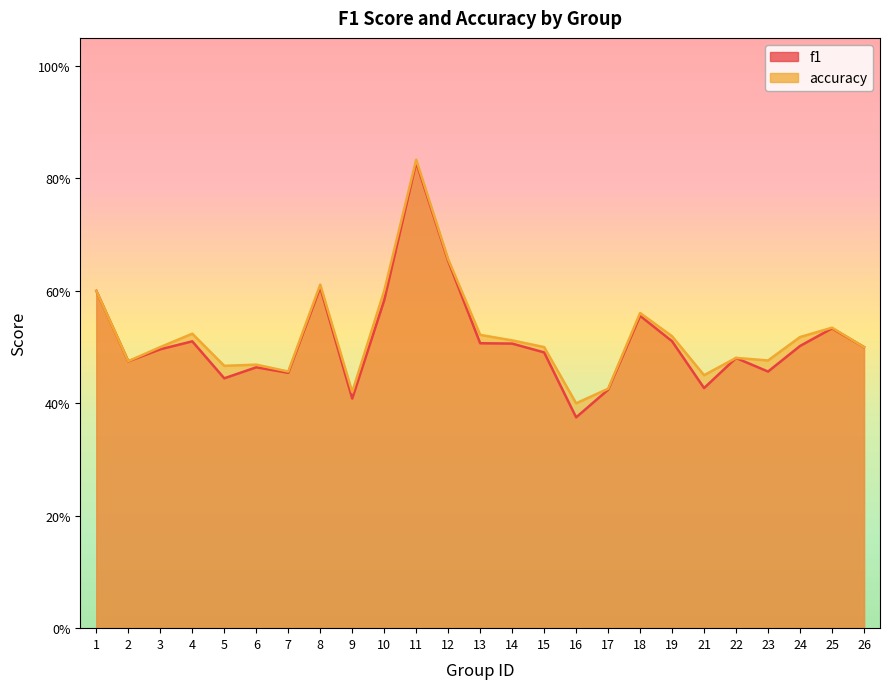

True or false: accuracy and f1 cross at least once.

False